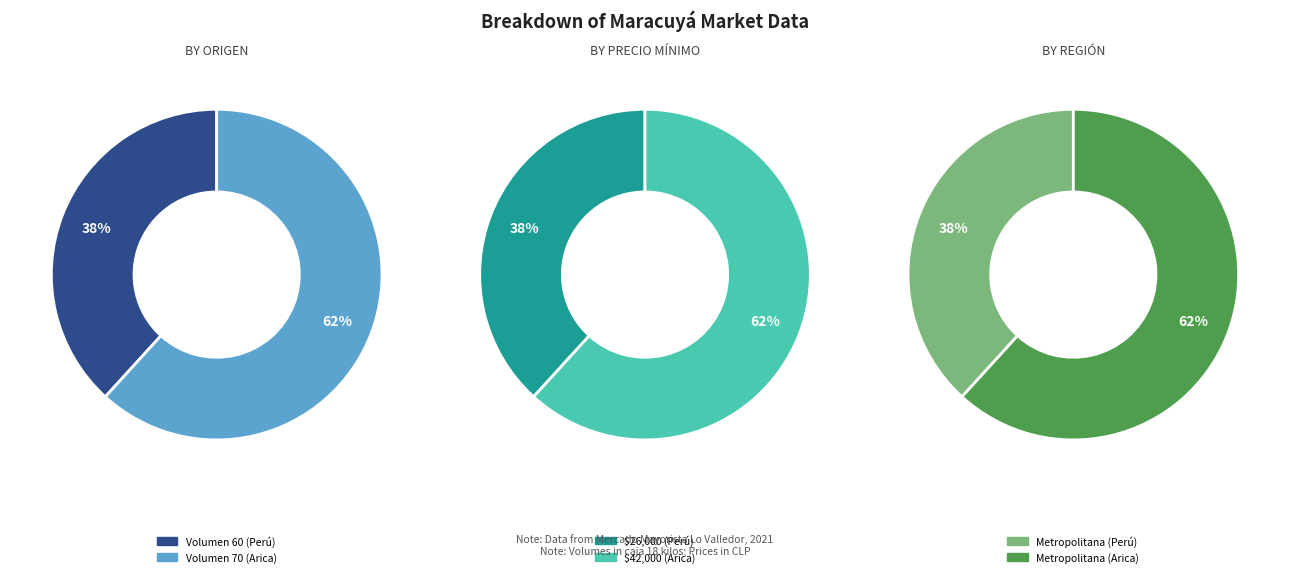

To the nearest percent, what is the average slice percentage?

50%